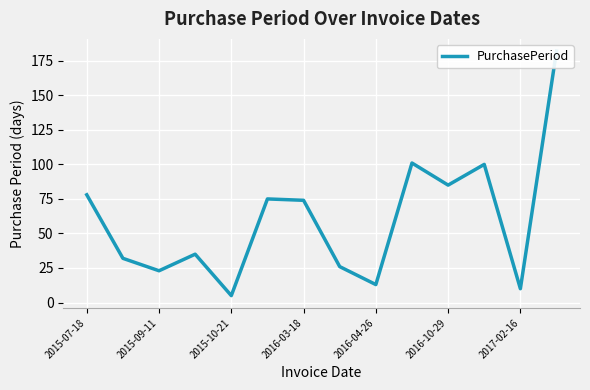

What is the maximum value shown in the chart?

182